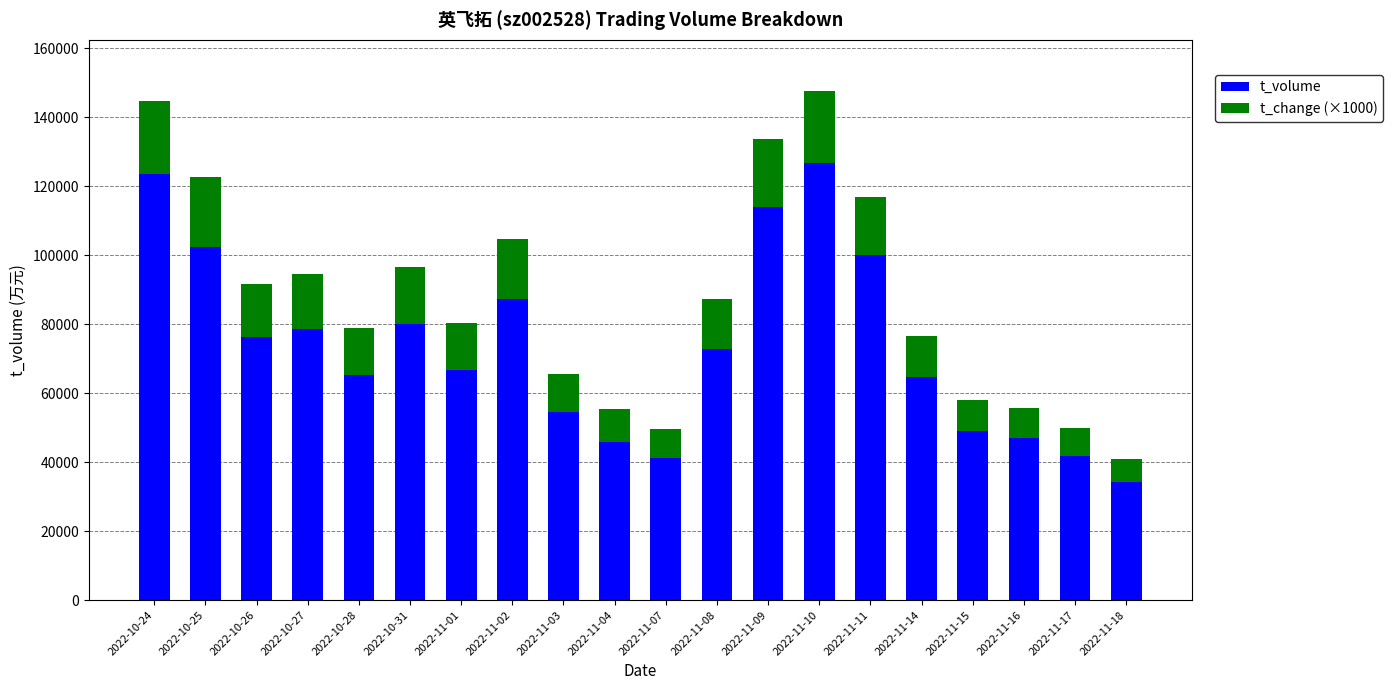

What is the minimum value for t_volume?

34277